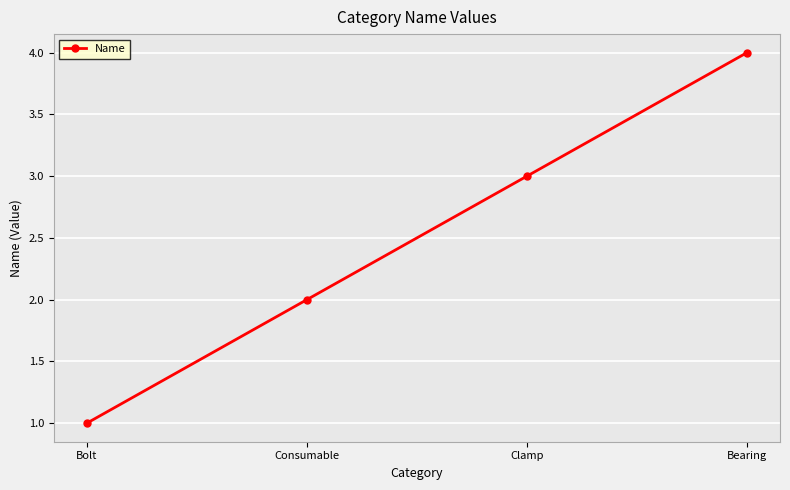

The value at Bearing is 4. True or false?

True